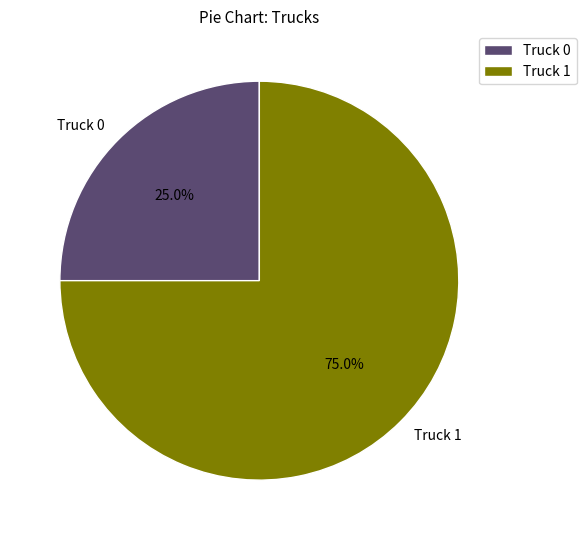

How much of the chart is everything except Truck 0?

75.0%